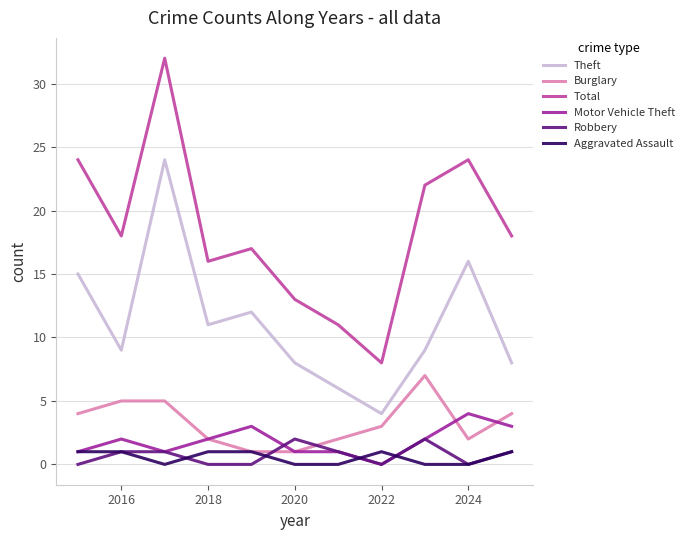

Which series has the largest total across all categories?

Total